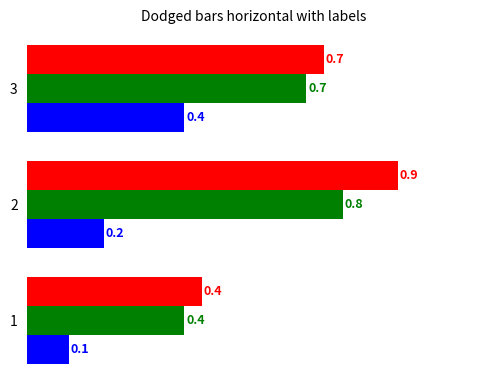

What is the difference between the highest and lowest values at 3?

0.3